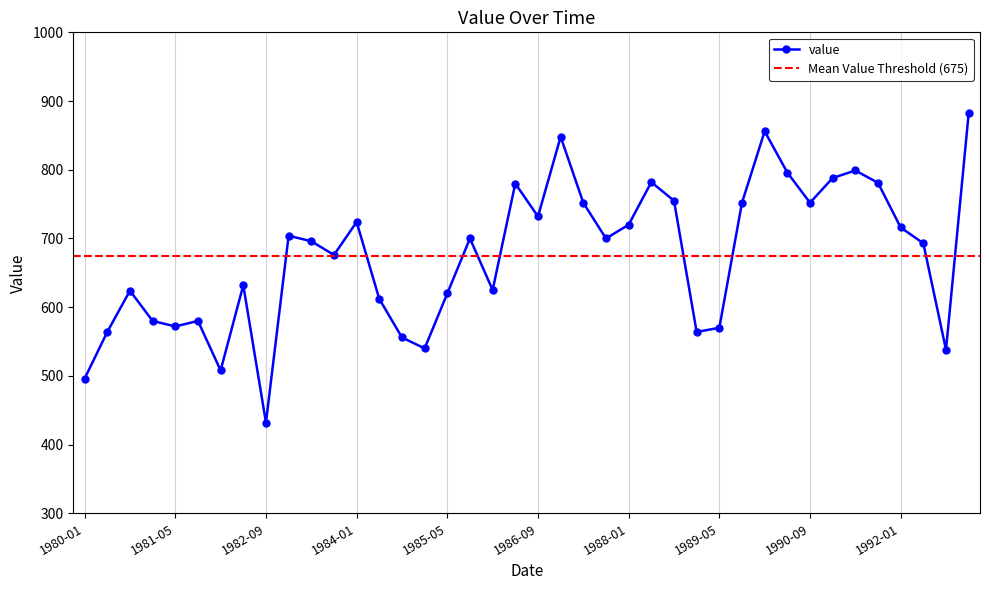

What is the difference between the maximum and minimum values?

450